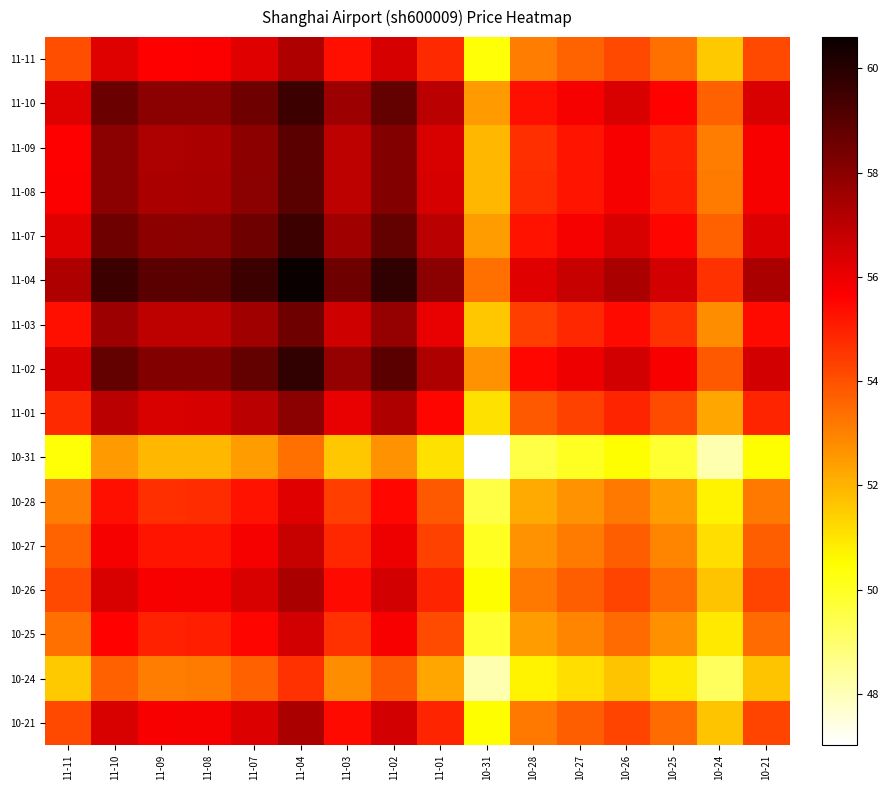

Reading left to right, transcribe all the data shown in this chart.

11-11: 11-11=54.0	11-10=56.3	11-09=55.7	11-08=55.7	11-07=56.2	11-04=57.2	11-03=55.3	11-02=56.4	11-01=54.8	10-31=50.4	10-28=53.1	10-27=53.6	10-26=54.2	10-25=53.4	10-24=51.6	10-21=54.2
11-10: 11-11=56.3	11-10=58.6	11-09=57.9	11-08=58.0	11-07=58.6	11-04=59.6	11-03=57.6	11-02=58.8	11-01=57.0	10-31=52.5	10-28=55.3	10-27=55.8	10-26=56.4	10-25=55.6	10-24=53.7	10-21=56.4
11-09: 11-11=55.7	11-10=57.9	11-09=57.3	11-08=57.3	11-07=57.9	11-04=58.9	11-03=57.0	11-02=58.1	11-01=56.4	10-31=51.9	10-28=54.7	10-27=55.2	10-26=55.8	10-25=55.0	10-24=53.1	10-21=55.8
11-08: 11-11=55.7	11-10=58.0	11-09=57.3	11-08=57.4	11-07=57.9	11-04=59.0	11-03=57.0	11-02=58.2	11-01=56.4	10-31=51.9	10-28=54.7	10-27=55.2	10-26=55.8	10-25=55.0	10-24=53.1	10-21=55.8
11-07: 11-11=56.2	11-10=58.6	11-09=57.9	11-08=57.9	11-07=58.5	11-04=59.6	11-03=57.6	11-02=58.7	11-01=57.0	10-31=52.5	10-28=55.3	10-27=55.8	10-26=56.4	10-25=55.6	10-24=53.7	10-21=56.4
11-04: 11-11=57.2	11-10=59.6	11-09=58.9	11-08=59.0	11-07=59.6	11-04=60.6	11-03=58.6	11-02=59.8	11-01=58.0	10-31=53.4	10-28=56.2	10-27=56.8	10-26=57.4	10-25=56.5	10-24=54.6	10-21=57.3
11-03: 11-11=55.3	11-10=57.6	11-09=57.0	11-08=57.0	11-07=57.6	11-04=58.6	11-03=56.6	11-02=57.8	11-01=56.1	10-31=51.6	10-28=54.4	10-27=54.9	10-26=55.4	10-25=54.6	10-24=52.8	10-21=55.4
11-02: 11-11=56.4	11-10=58.8	11-09=58.1	11-08=58.2	11-07=58.7	11-04=59.8	11-03=57.8	11-02=59.0	11-01=57.2	10-31=52.6	10-28=55.5	10-27=56.0	10-26=56.6	10-25=55.7	10-24=53.9	10-21=56.6
11-01: 11-11=54.8	11-10=57.0	11-09=56.4	11-08=56.4	11-07=57.0	11-04=58.0	11-03=56.1	11-02=57.2	11-01=55.5	10-31=51.1	10-28=53.8	10-27=54.3	10-26=54.9	10-25=54.1	10-24=52.3	10-21=54.9
10-31: 11-11=50.4	11-10=52.5	11-09=51.9	11-08=51.9	11-07=52.5	11-04=53.4	11-03=51.6	11-02=52.6	11-01=51.1	10-31=47.0	10-28=49.5	10-27=50.0	10-26=50.5	10-25=49.8	10-24=48.1	10-21=50.5
10-28: 11-11=53.1	11-10=55.3	11-09=54.7	11-08=54.7	11-07=55.3	11-04=56.2	11-03=54.4	11-02=55.5	11-01=53.8	10-31=49.5	10-28=52.2	10-27=52.7	10-26=53.2	10-25=52.5	10-24=50.7	10-21=53.2
10-27: 11-11=53.6	11-10=55.8	11-09=55.2	11-08=55.2	11-07=55.8	11-04=56.8	11-03=54.9	11-02=56.0	11-01=54.3	10-31=50.0	10-28=52.7	10-27=53.2	10-26=53.7	10-25=52.9	10-24=51.1	10-21=53.7
10-26: 11-11=54.2	11-10=56.4	11-09=55.8	11-08=55.8	11-07=56.4	11-04=57.4	11-03=55.4	11-02=56.6	11-01=54.9	10-31=50.5	10-28=53.2	10-27=53.7	10-26=54.3	10-25=53.5	10-24=51.7	10-21=54.3
10-25: 11-11=53.4	11-10=55.6	11-09=55.0	11-08=55.0	11-07=55.6	11-04=56.5	11-03=54.6	11-02=55.7	11-01=54.1	10-31=49.8	10-28=52.5	10-27=52.9	10-26=53.5	10-25=52.7	10-24=50.9	10-21=53.5
10-24: 11-11=51.6	11-10=53.7	11-09=53.1	11-08=53.1	11-07=53.7	11-04=54.6	11-03=52.8	11-02=53.9	11-01=52.3	10-31=48.1	10-28=50.7	10-27=51.1	10-26=51.7	10-25=50.9	10-24=49.2	10-21=51.7
10-21: 11-11=54.2	11-10=56.4	11-09=55.8	11-08=55.8	11-07=56.4	11-04=57.3	11-03=55.4	11-02=56.6	11-01=54.9	10-31=50.5	10-28=53.2	10-27=53.7	10-26=54.3	10-25=53.5	10-24=51.7	10-21=54.3